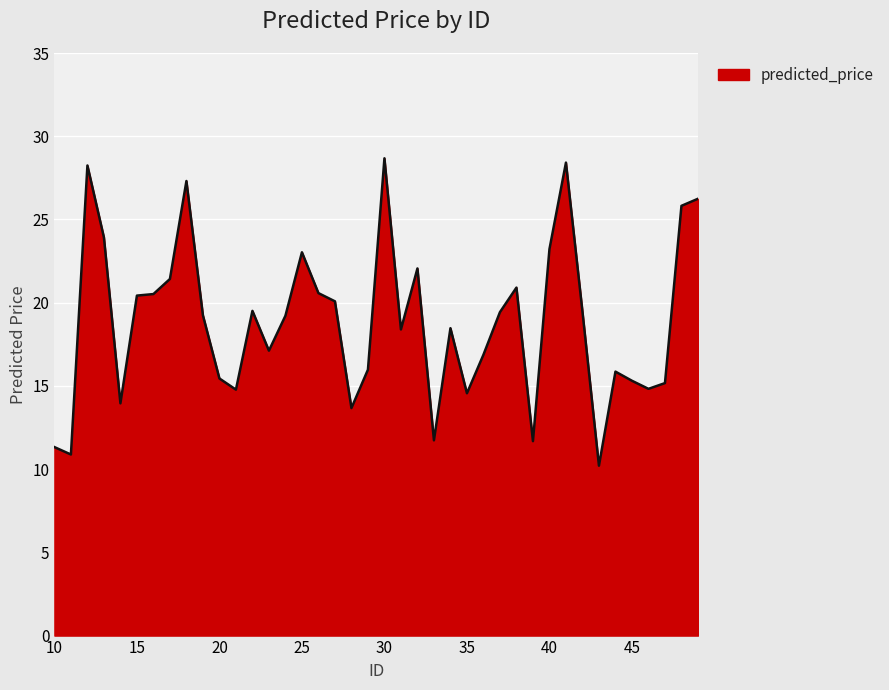

What is the greatest value displayed?

28.7